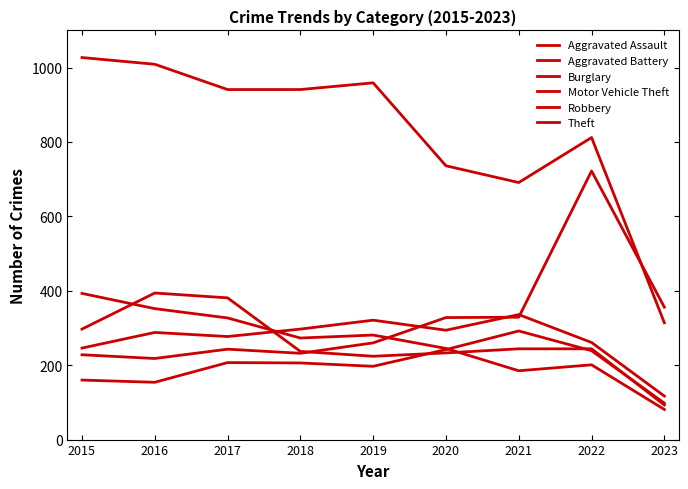

Does the chart have visible grid lines?

No